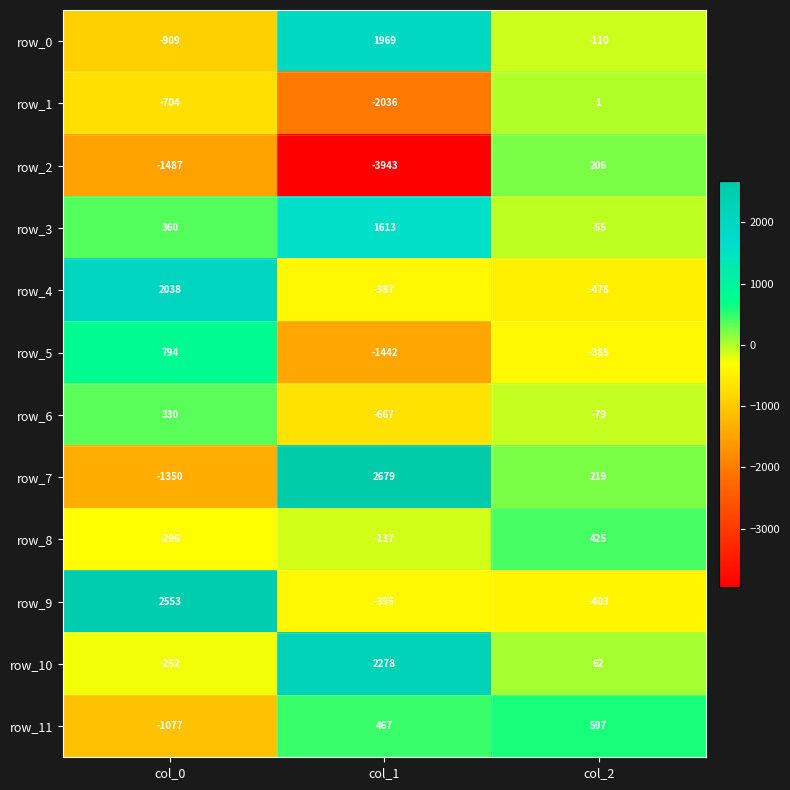

Rank the series by their maximum value, from lowest to highest.

row_1, row_2, row_6, row_8, row_11, row_5, row_3, row_0, row_4, row_10, row_9, row_7